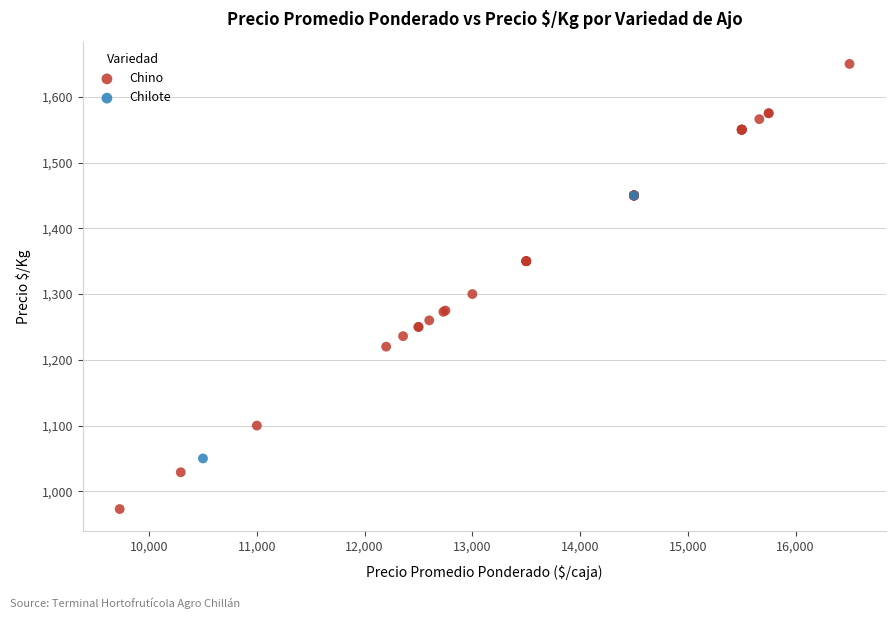

What are all the series names shown in the legend?

Chino, Chilote